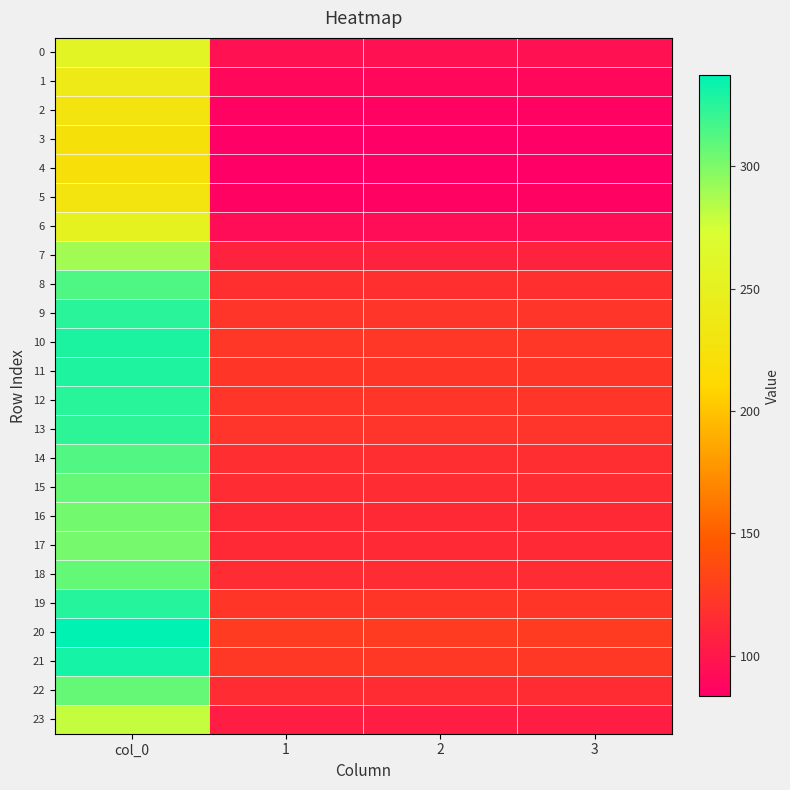

Rank the series by their maximum value, from lowest to highest.

4, 3, 5, 2, 1, 6, 0, 23, 7, 17, 16, 15, 22, 18, 14, 8, 13, 9, 12, 19, 11, 10, 21, 20